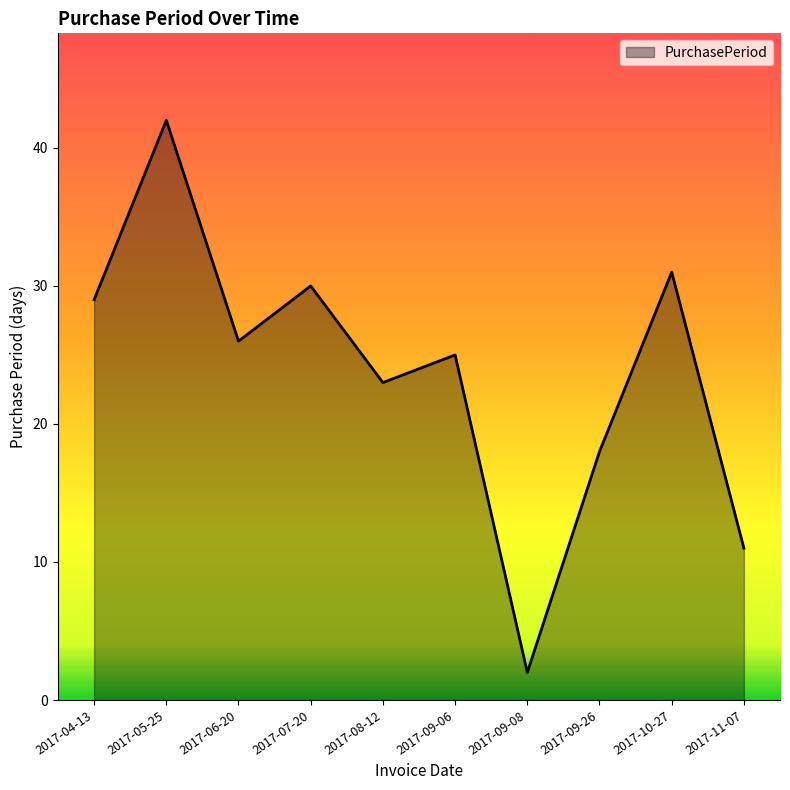

At which category does the chart reach its peak across all series?

2017-05-25